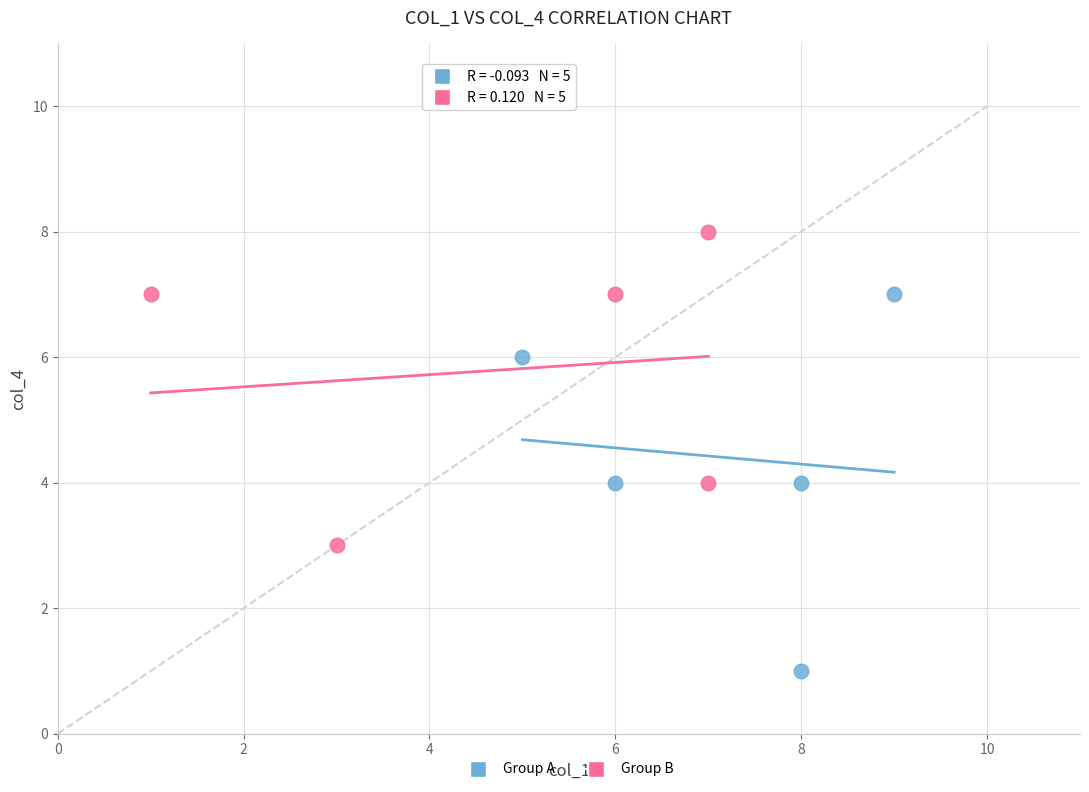

Which series reaches the maximum Y coordinate?

Group B